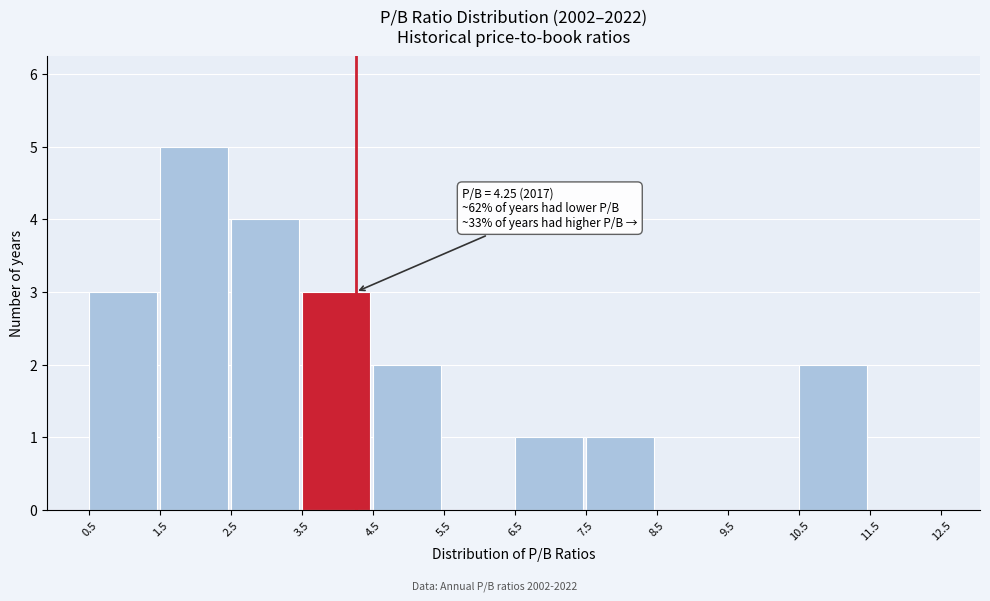

Which range on the x-axis has the tallest bar?

1.5 to 2.5